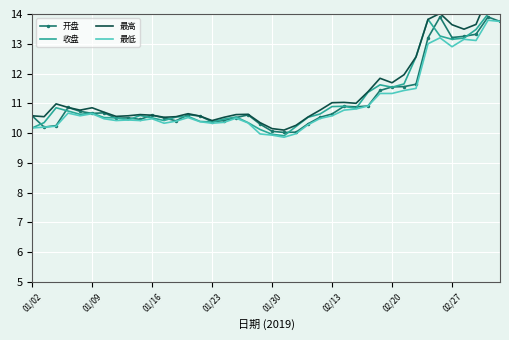

The value of 开盘 at 33 is 13.2. True or false?

True